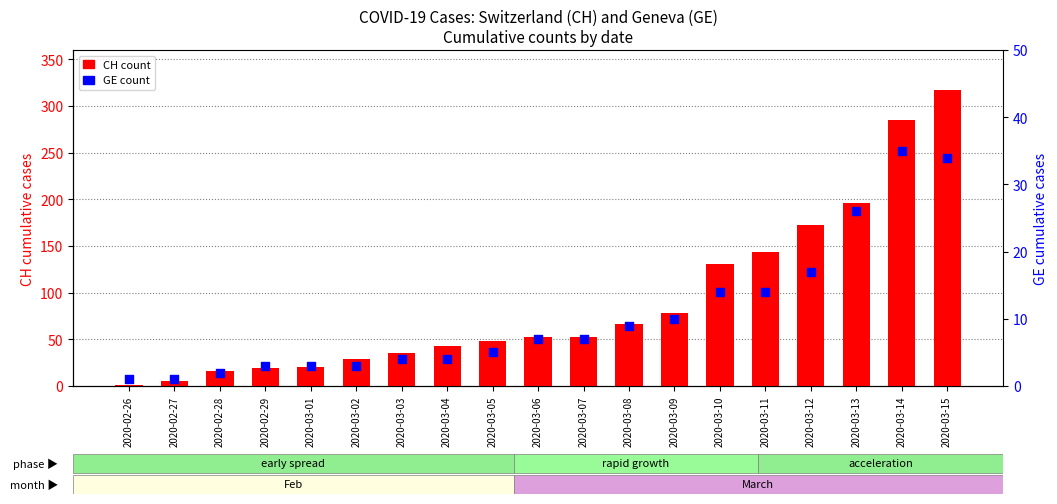

What are all the series names shown in the legend?

CH (count), GE (count)